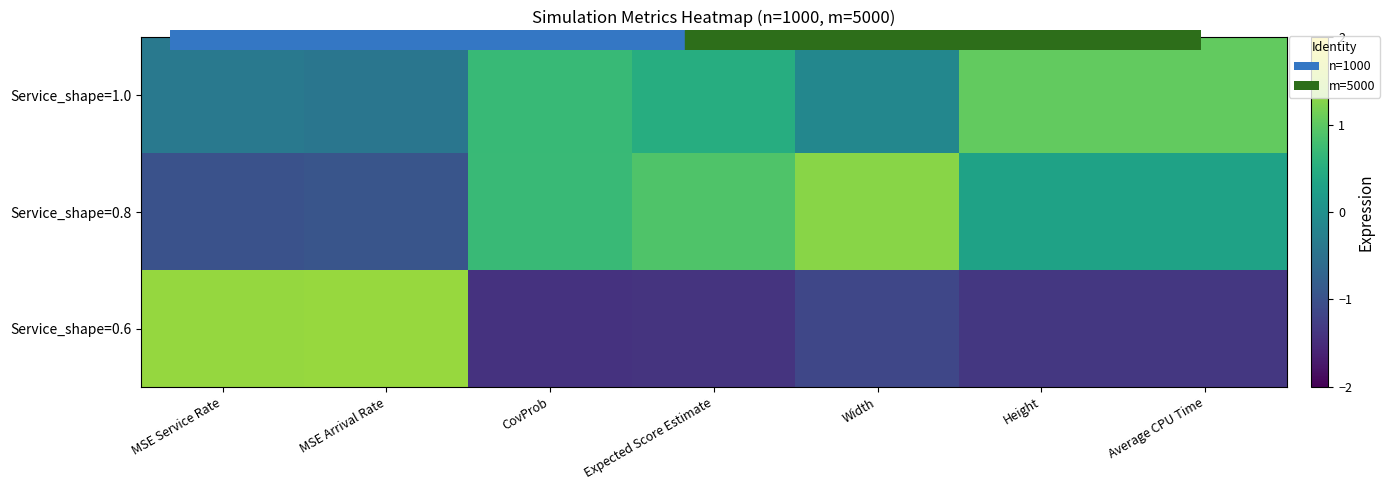

What is the difference between the highest and lowest values at Expected Score Estimate?

2.3